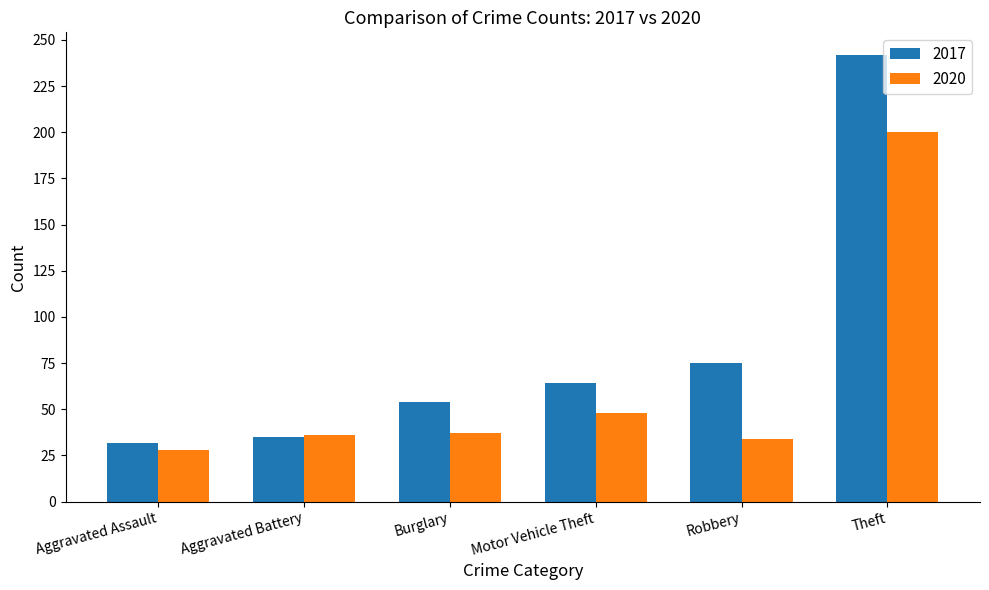

Is the value of 2017 at Burglary greater than the value of 2020 at Burglary?

Yes